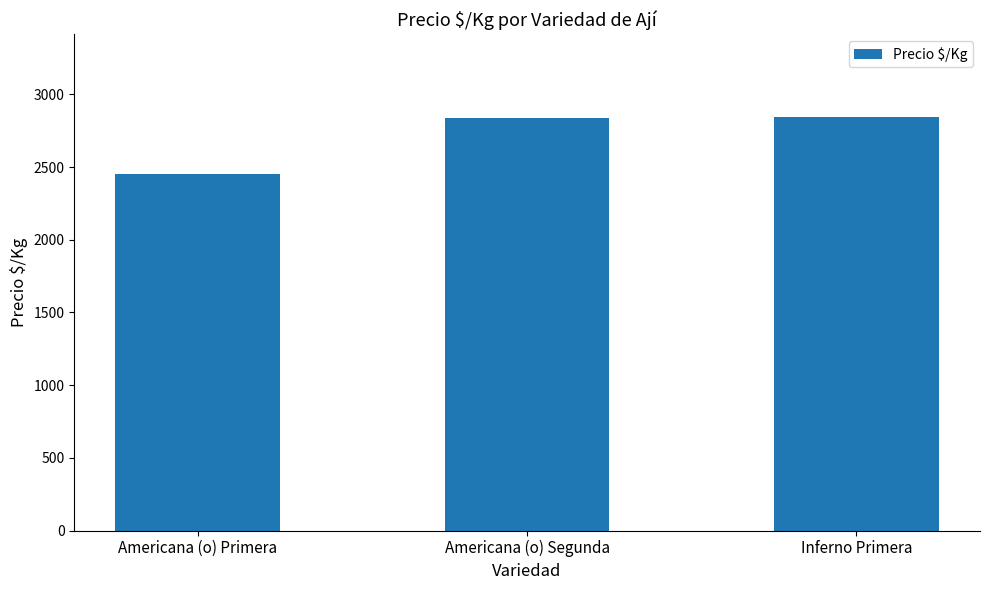

What is the value of the 3rd bar from the left?

2844.3